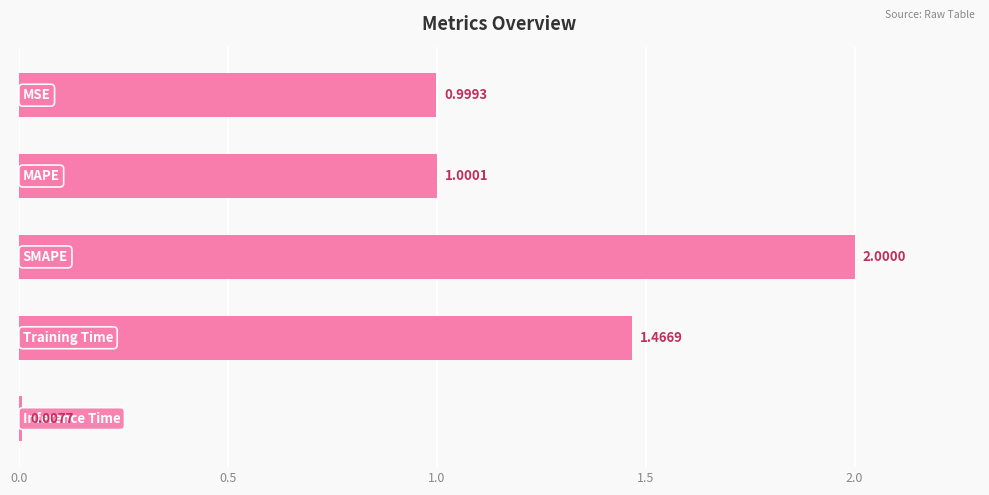

How many series are shown in this chart?

1